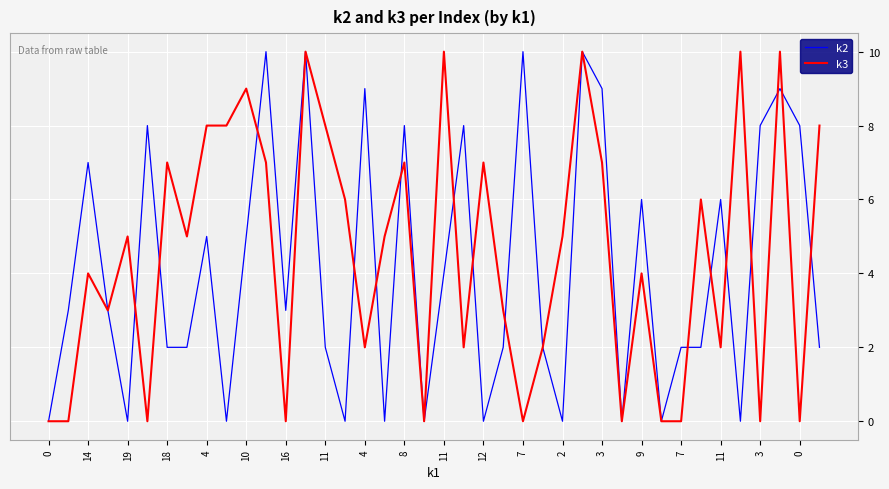

What is the maximum value shown in the chart?

10